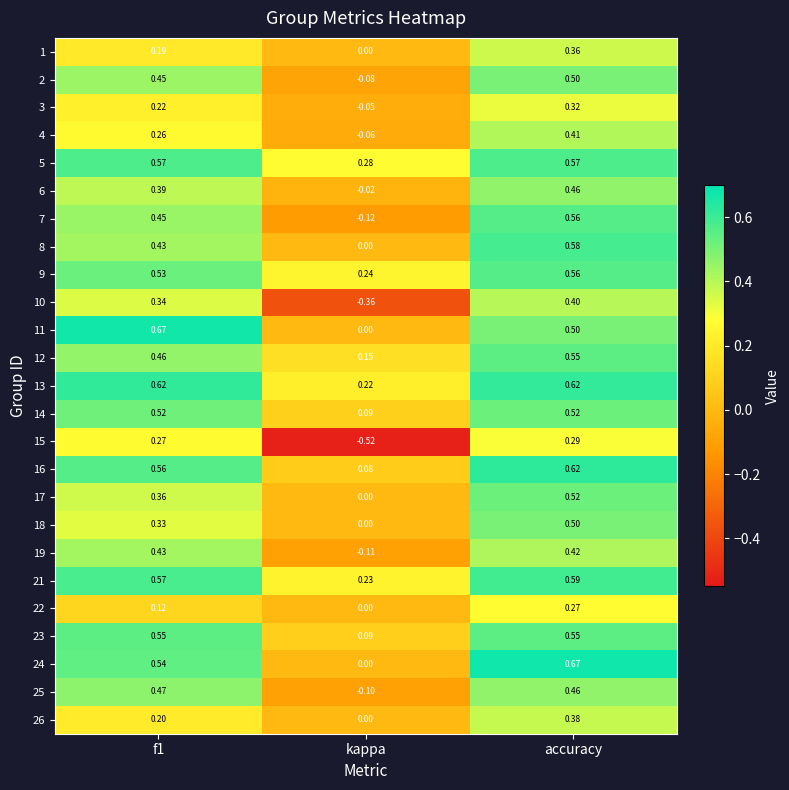

Which category has the lowest value in the 15 series?

kappa